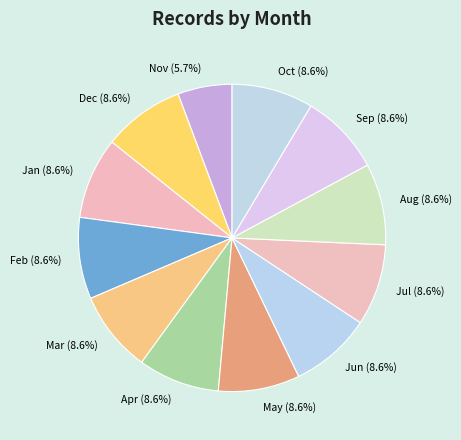

Which category has the smallest portion of the pie?

Nov